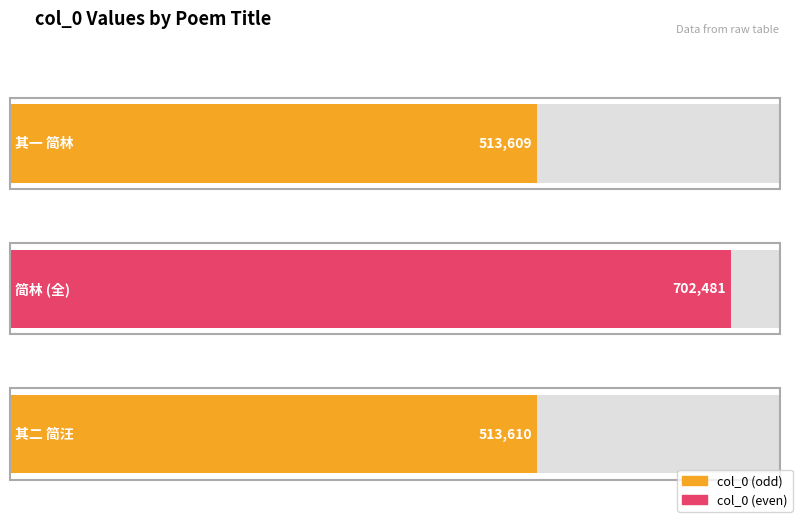

What is the approximate value at 克宽弟南归小诗二首奉简淮阴驿丞林文秀内兄休宁上舍汪汝温亲契 其一 简林?

513609